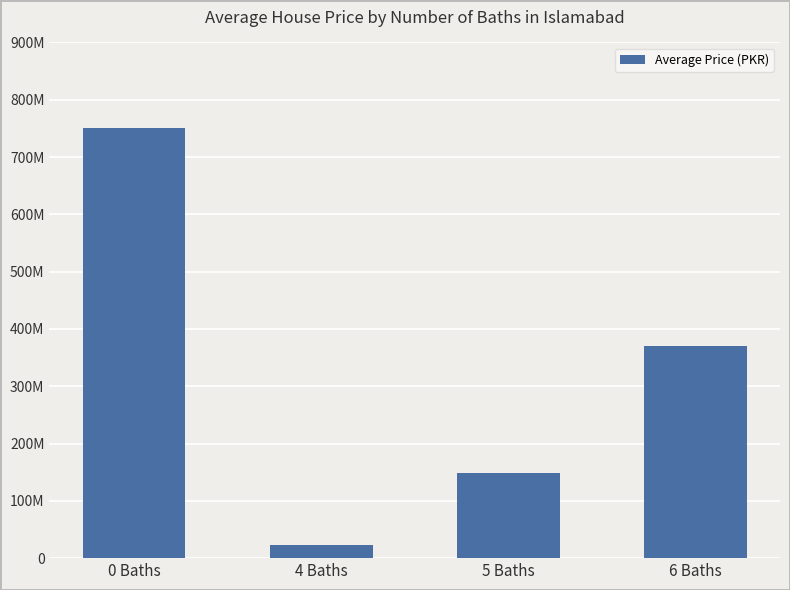

What is the label of the 1st bar from the left?

0 Baths